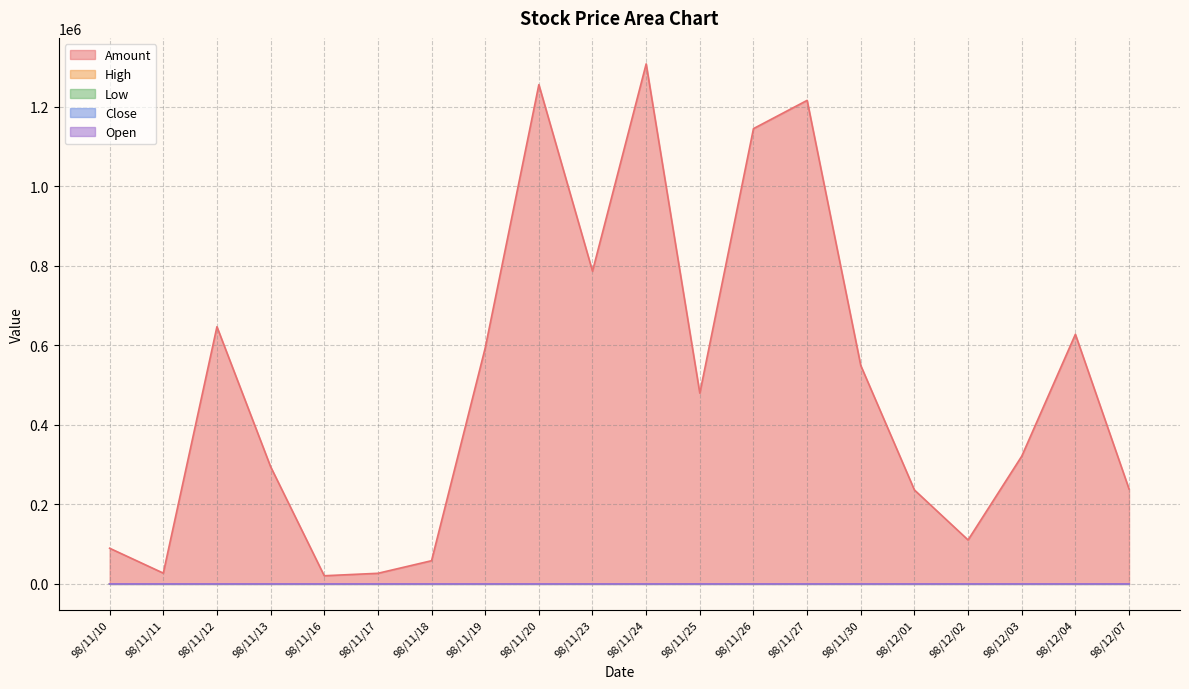

Reading left to right, extract all data points from this chart.

Amount: 98/11/10=89600.0	98/11/11=27000.0	98/11/12=646560.0	98/11/13=294700.0	98/11/16=20400.0	98/11/17=26560.0	98/11/18=58200.0	98/11/19=593270.0	98/11/20=1255270.0	98/11/23=786250.0	98/11/24=1307480.0	98/11/25=479480.0	98/11/26=1144680.0	98/11/27=1215760.0	98/11/30=548980.0	98/12/01=236110.0	98/12/02=110370.0	98/12/03=321020.0	98/12/04=627570.0	98/12/07=238540.0
High: 98/11/10=3.0	98/11/11=2.7	98/11/12=3.4	98/11/13=3.5	98/11/16=3.4	98/11/17=3.5	98/11/18=3.2	98/11/19=4.1	98/11/20=4.4	98/11/23=4.5	98/11/24=4.8	98/11/25=4.6	98/11/26=4.7	98/11/27=4.2	98/11/30=4.1	98/12/01=4.1	98/12/02=4.0	98/12/03=4.2	98/12/04=4.1	98/12/07=3.8
Low: 98/11/10=3.0	98/11/11=2.7	98/11/12=2.8	98/11/13=3.3	98/11/16=3.4	98/11/17=3.2	98/11/18=3.2	98/11/19=3.3	98/11/20=3.8	98/11/23=4.2	98/11/24=4.2	98/11/25=4.2	98/11/26=4.4	98/11/27=4.0	98/11/30=3.9	98/12/01=3.8	98/12/02=3.7	98/12/03=3.8	98/12/04=3.6	98/12/07=3.7
Close: 98/11/10=3.0	98/11/11=2.7	98/11/12=3.4	98/11/13=3.4	98/11/16=3.4	98/11/17=3.2	98/11/18=3.2	98/11/19=3.8	98/11/20=4.3	98/11/23=4.2	98/11/24=4.6	98/11/25=4.4	98/11/26=4.4	98/11/27=4.0	98/11/30=3.9	98/12/01=3.8	98/12/02=4.0	98/12/03=3.8	98/12/04=3.6	98/12/07=3.8
Open: 98/11/10=3.0	98/11/11=2.7	98/11/12=2.8	98/11/13=3.4	98/11/16=3.4	98/11/17=3.5	98/11/18=3.2	98/11/19=3.3	98/11/20=3.8	98/11/23=4.5	98/11/24=4.3	98/11/25=4.6	98/11/26=4.6	98/11/27=4.2	98/11/30=4.1	98/12/01=4.1	98/12/02=3.9	98/12/03=3.9	98/12/04=3.7	98/12/07=3.8